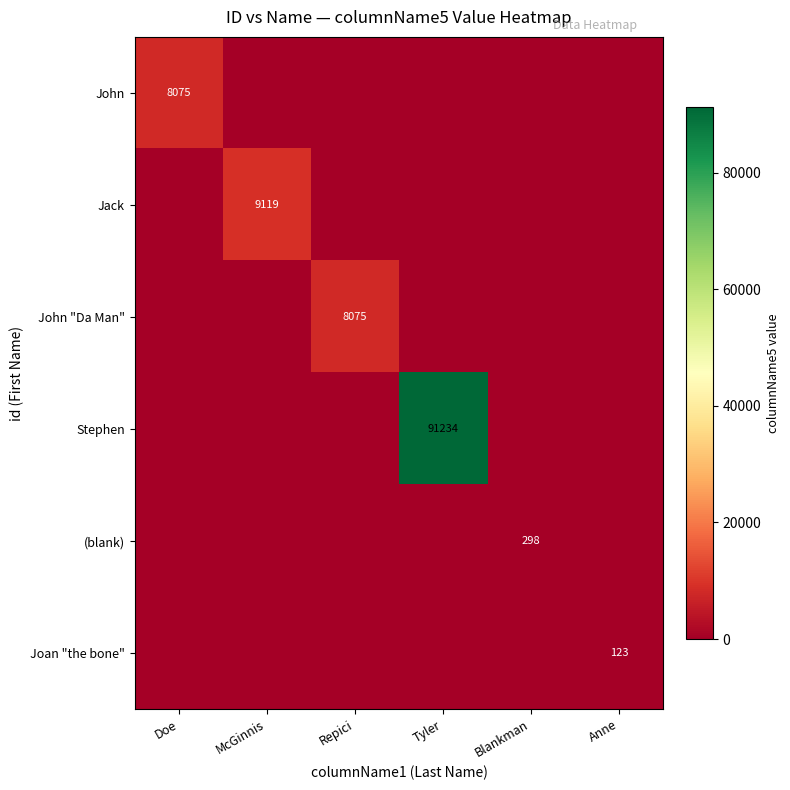

The Stephen series shows 140729 at Tyler. True or false?

False